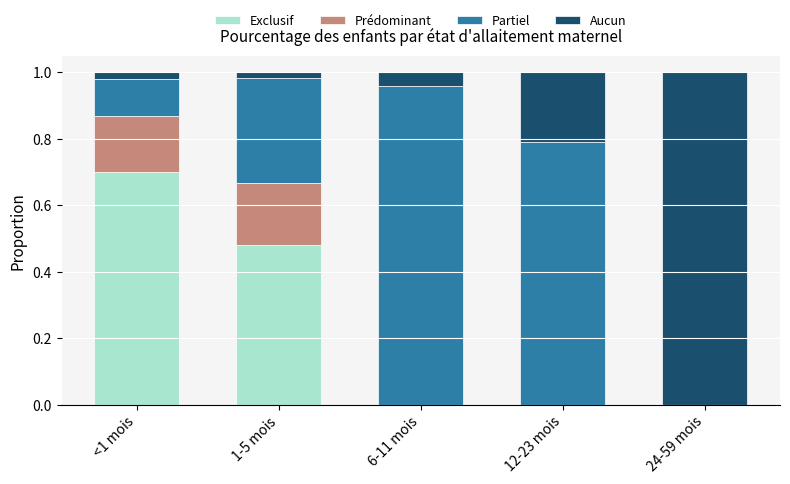

At which label does Exclusif reach its peak?

<1 mois